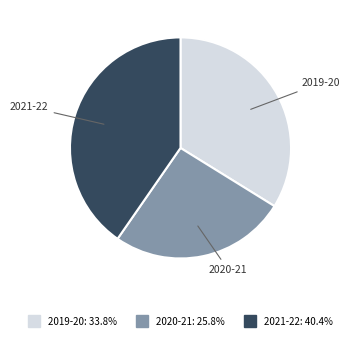

Combined, do 2021-22 and 2020-21 account for over 50%?

Yes